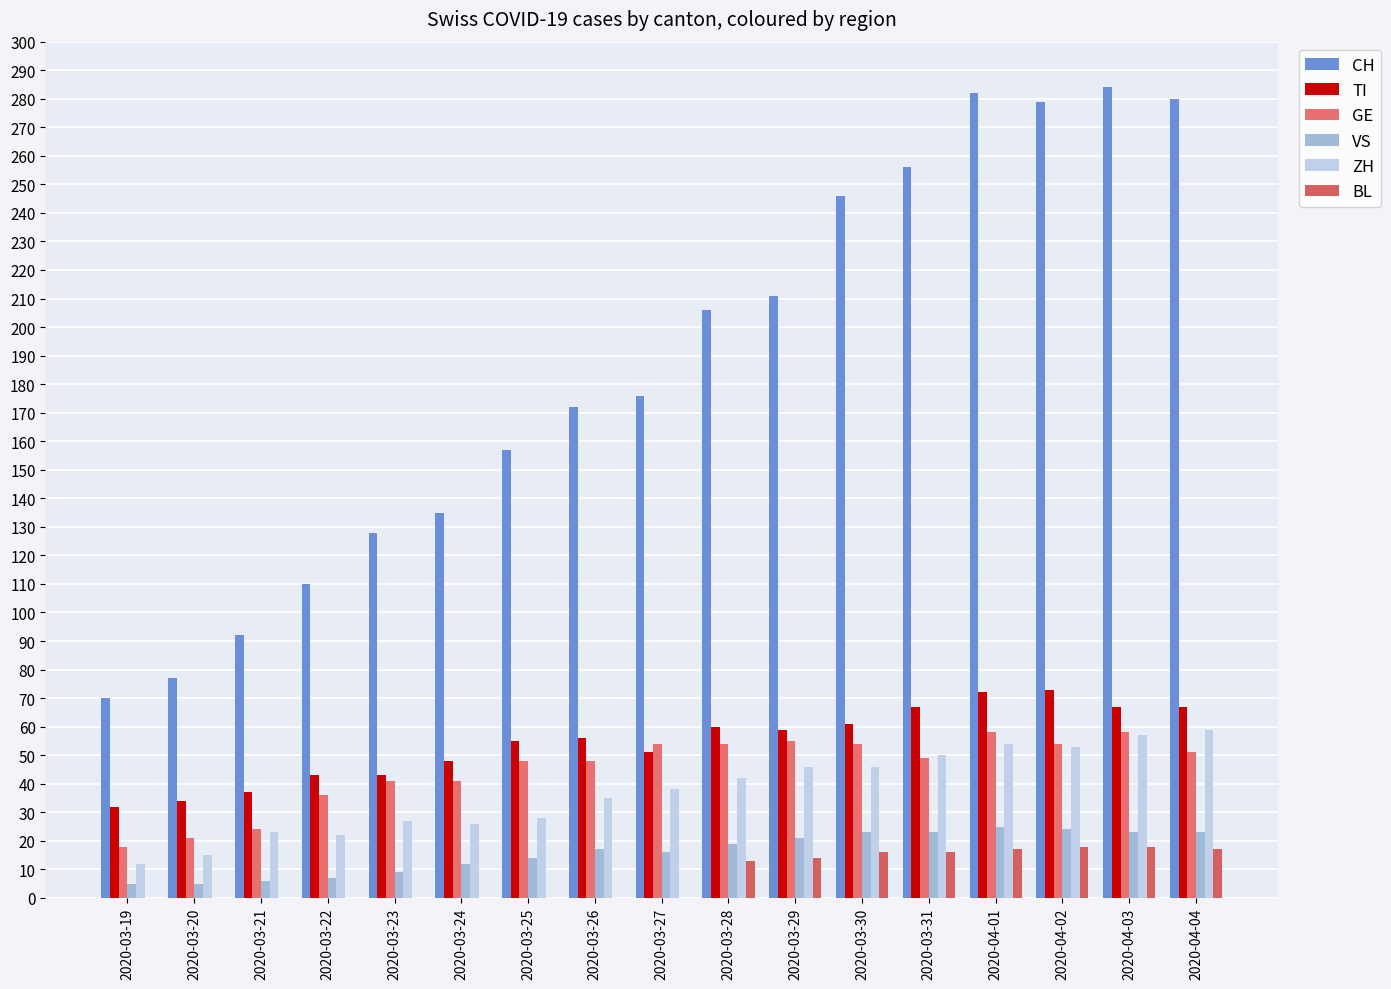

At 2020-04-01, list the series in order from smallest to largest.

BL, VS, ZH, GE, TI, CH